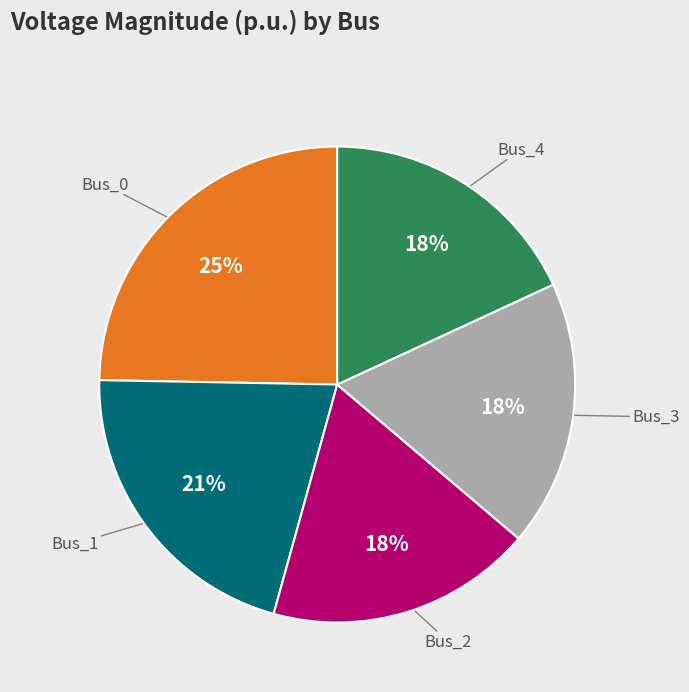

To the nearest percent, what is the average slice percentage?

20%